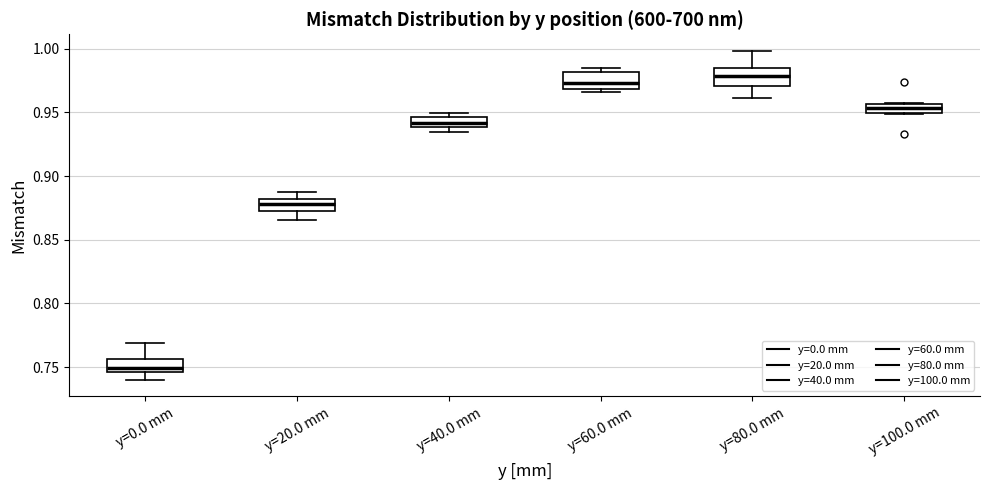

Where is the lower edge of the box for y=80.0 mm on the y-axis? The values are not printed on the chart, so give them approximately, as read against the axis.

0.970